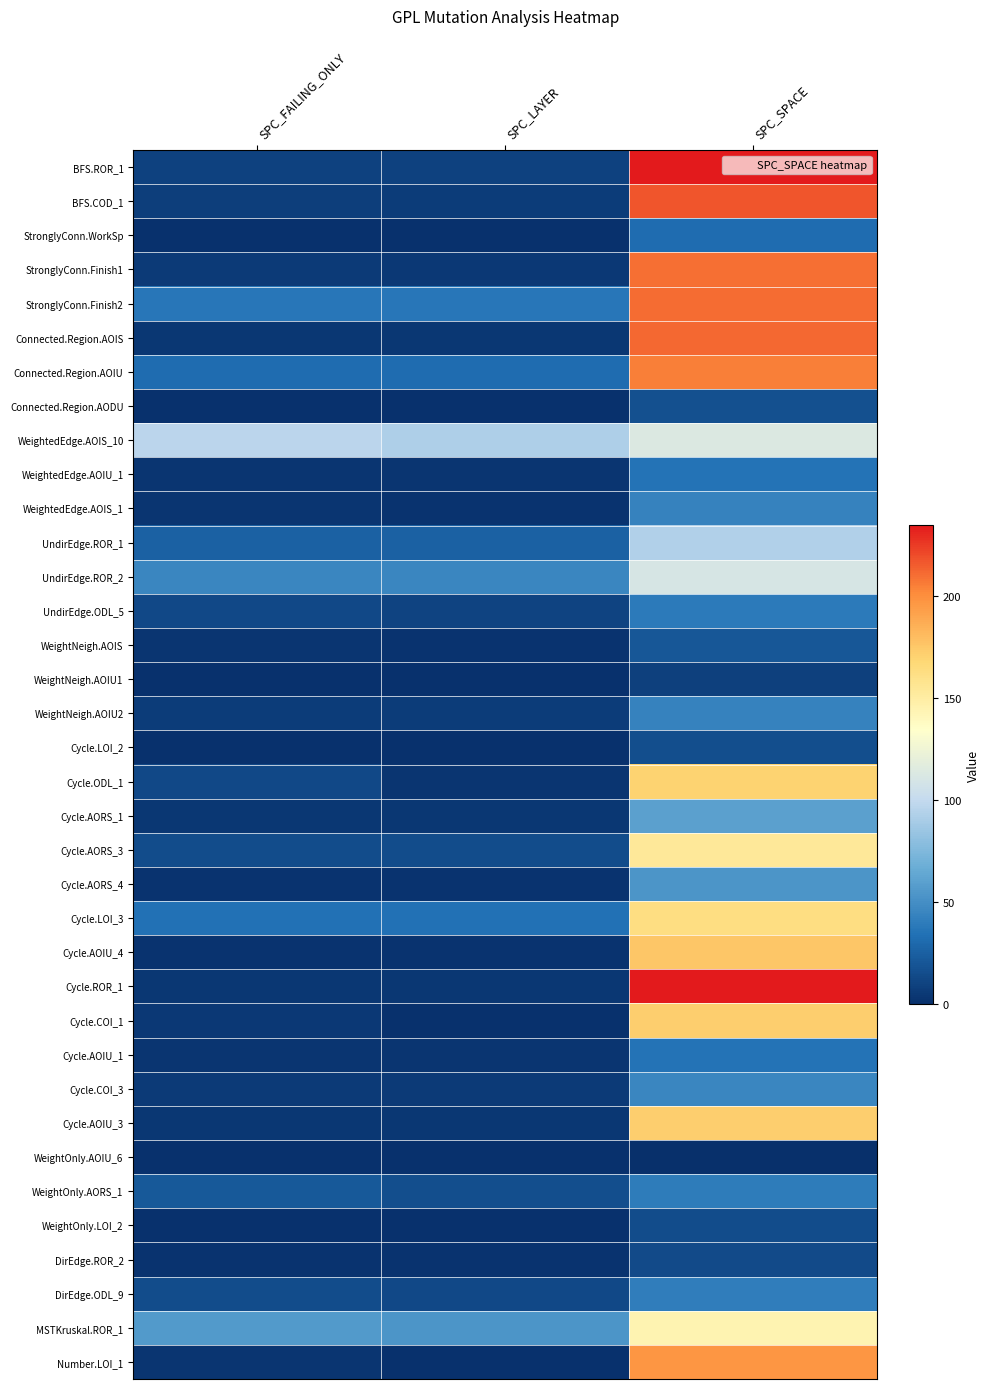

What is the difference between the highest and lowest values at SPC_FAILING_ONLY?

96